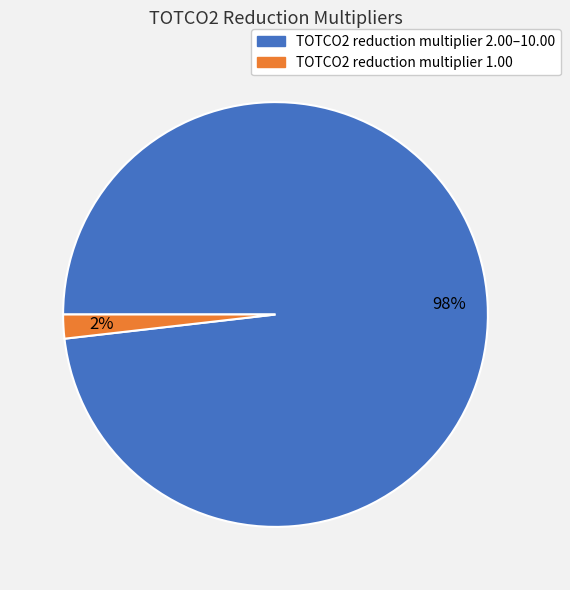

Count the number of slices in the pie.

2